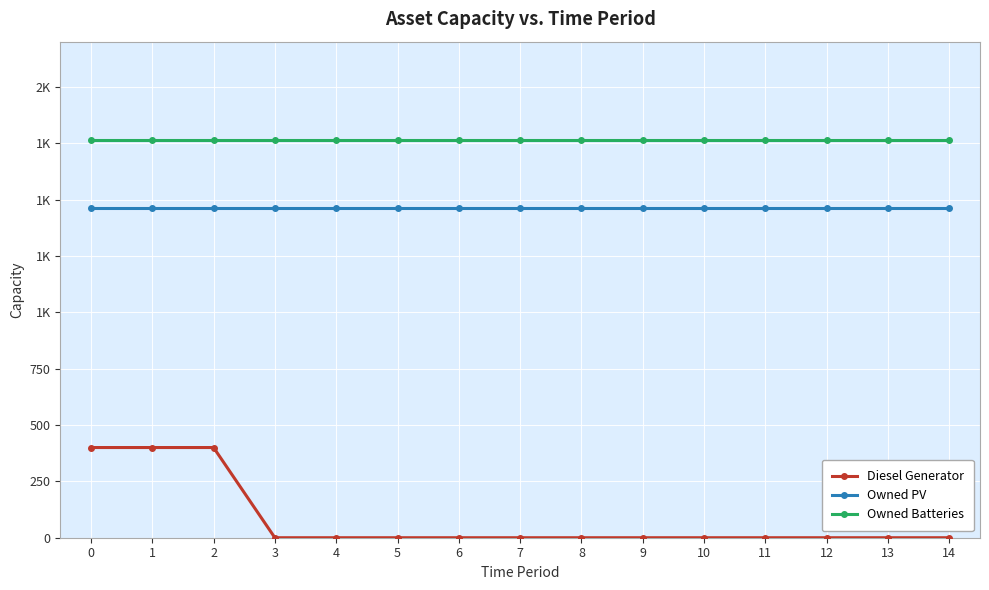

True or false: Diesel Generator and Owned Batteries intersect in this chart.

False